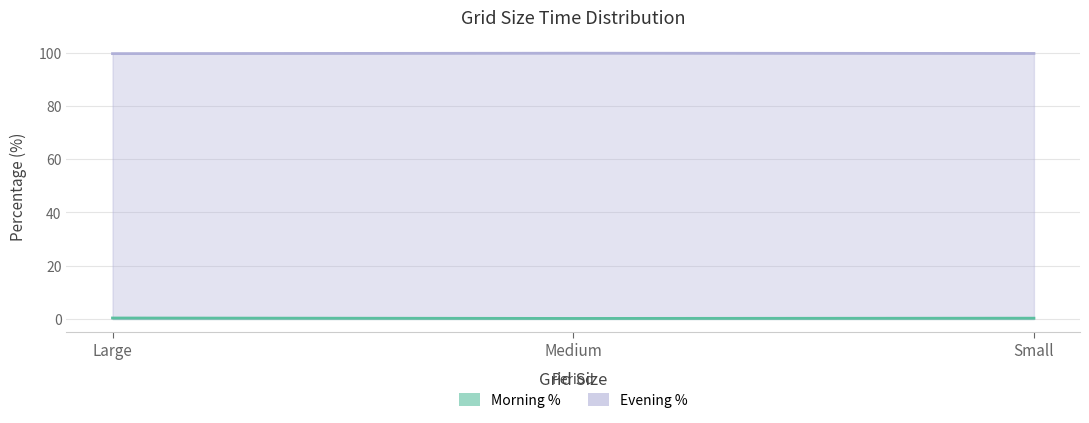

List the series in order of their peak value, lowest first.

Morning %, Evening %